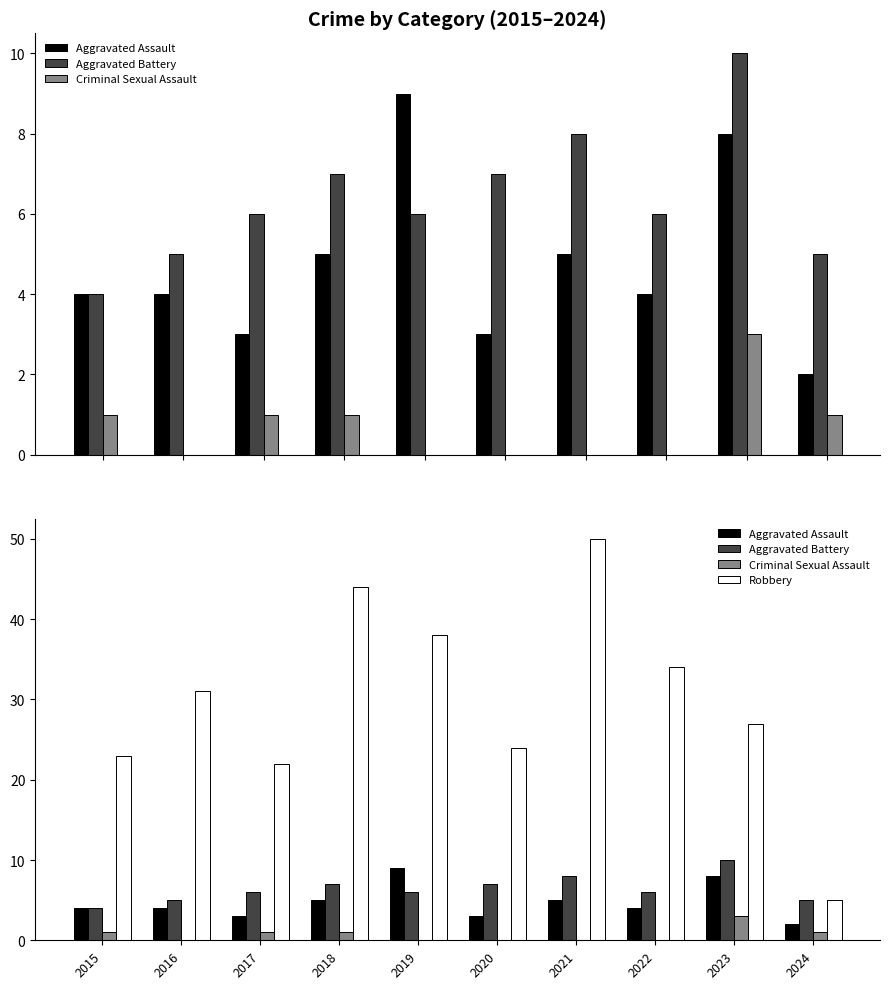

What is the value of the Aggravated Assault bar at the 7th from the left?

5